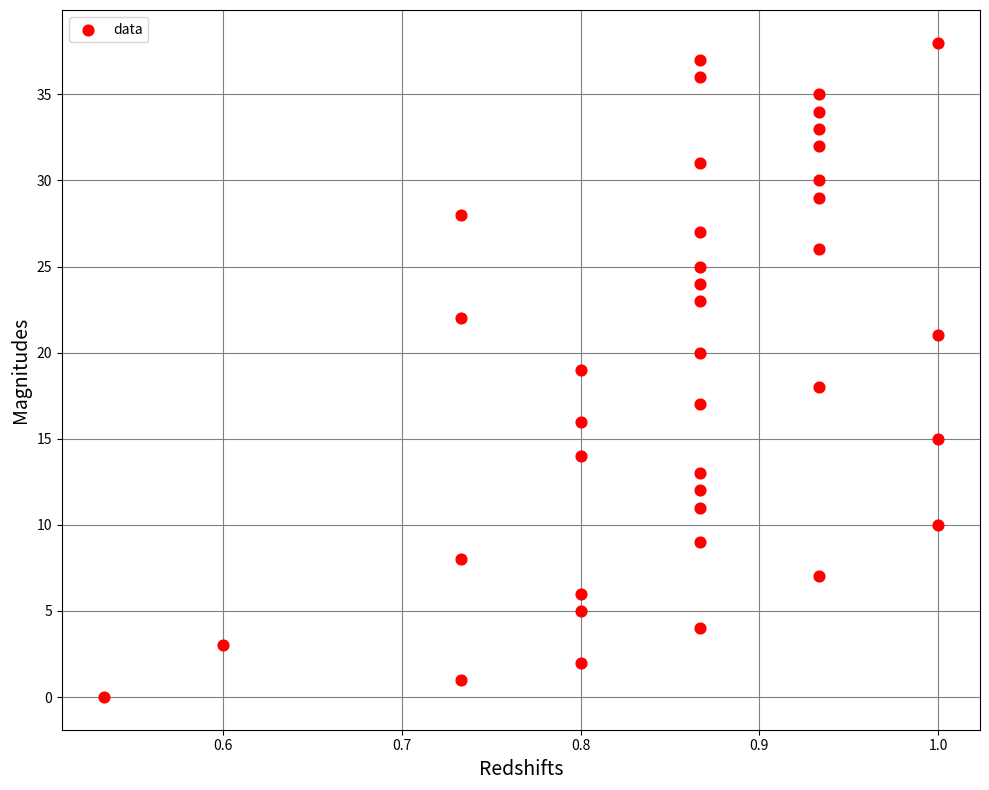

What is the range of Y values (max minus min)?

38